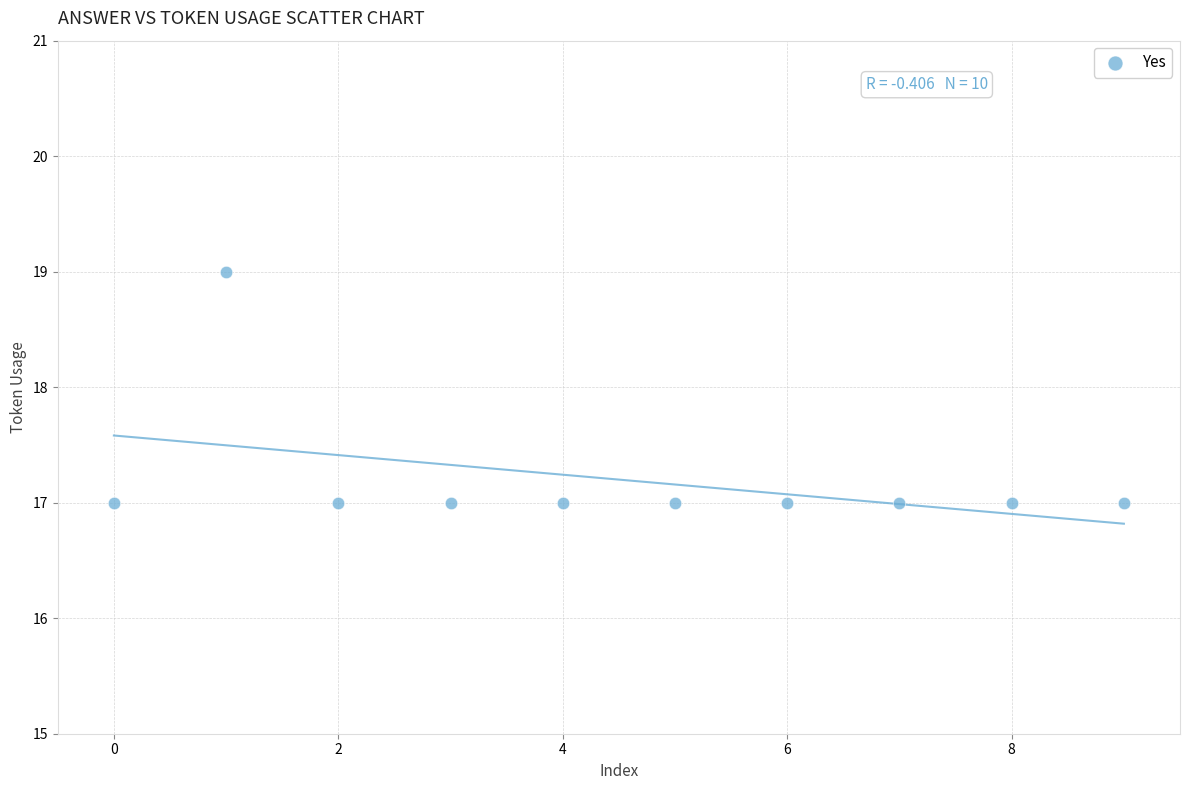

What is the average Y value?

17